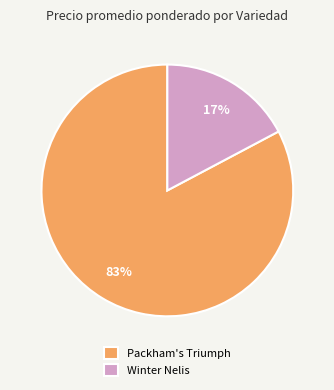

The Winter Nelis slice represents 10% of the pie. True or false?

False